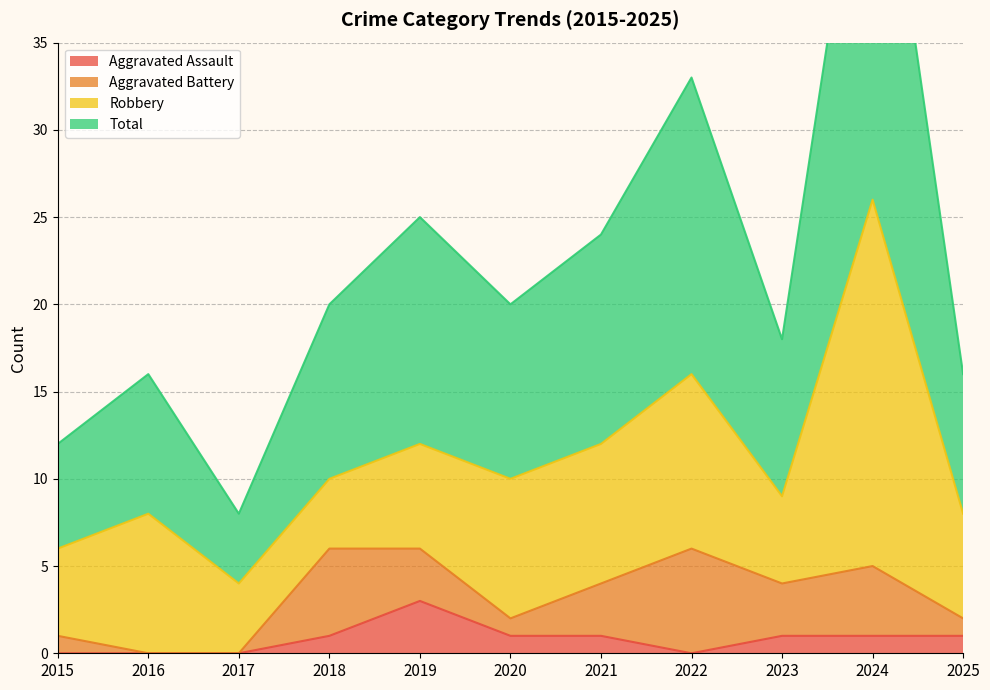

Between 2018 and 2023, which is larger?

2018